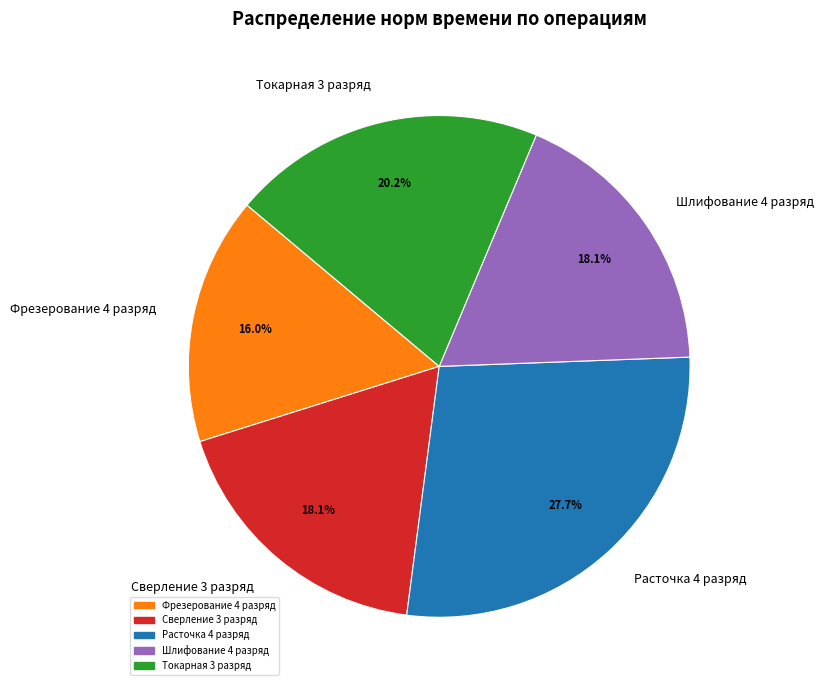

To the nearest percent, what is the average slice percentage?

20%